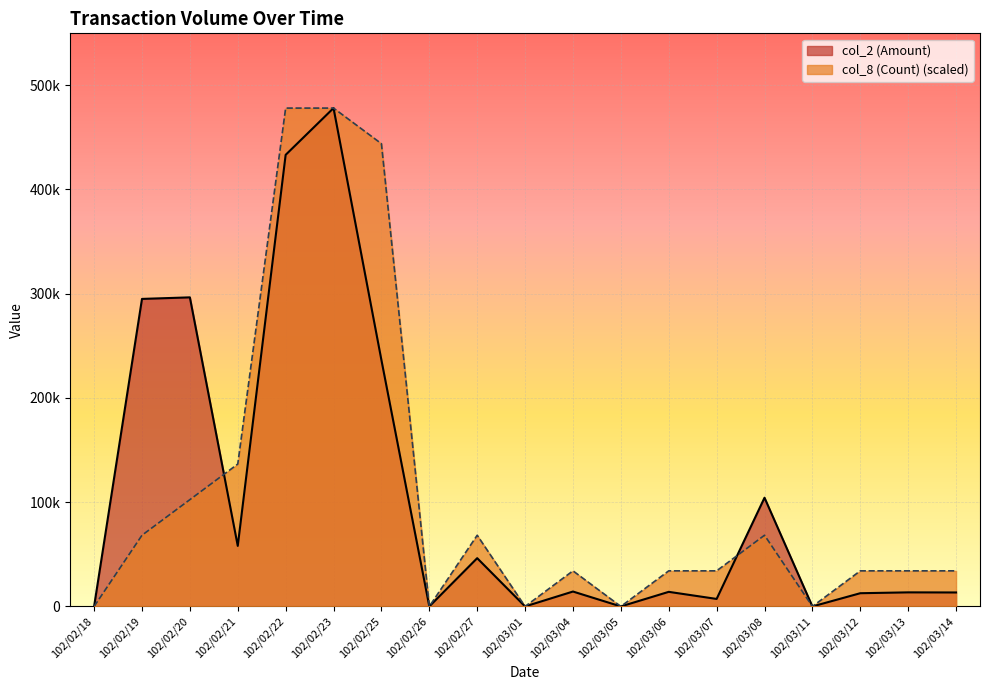

How many data points does each series have?

19